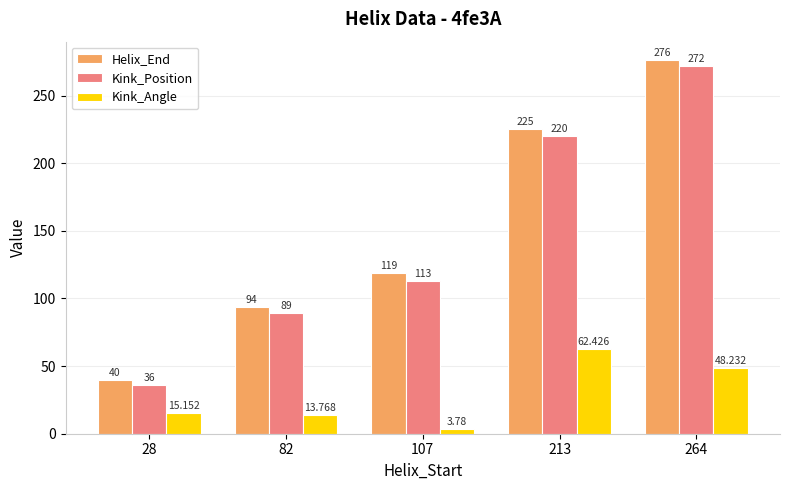

Where is Helix_End nearest to the value 158?

107